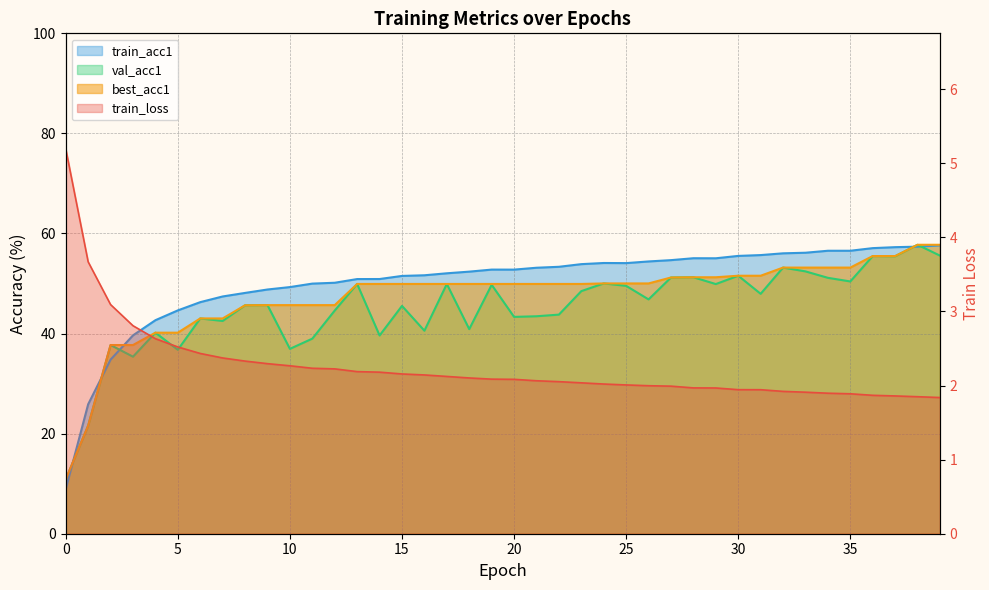

What is the lowest value of the best_acc1 series?

10.9